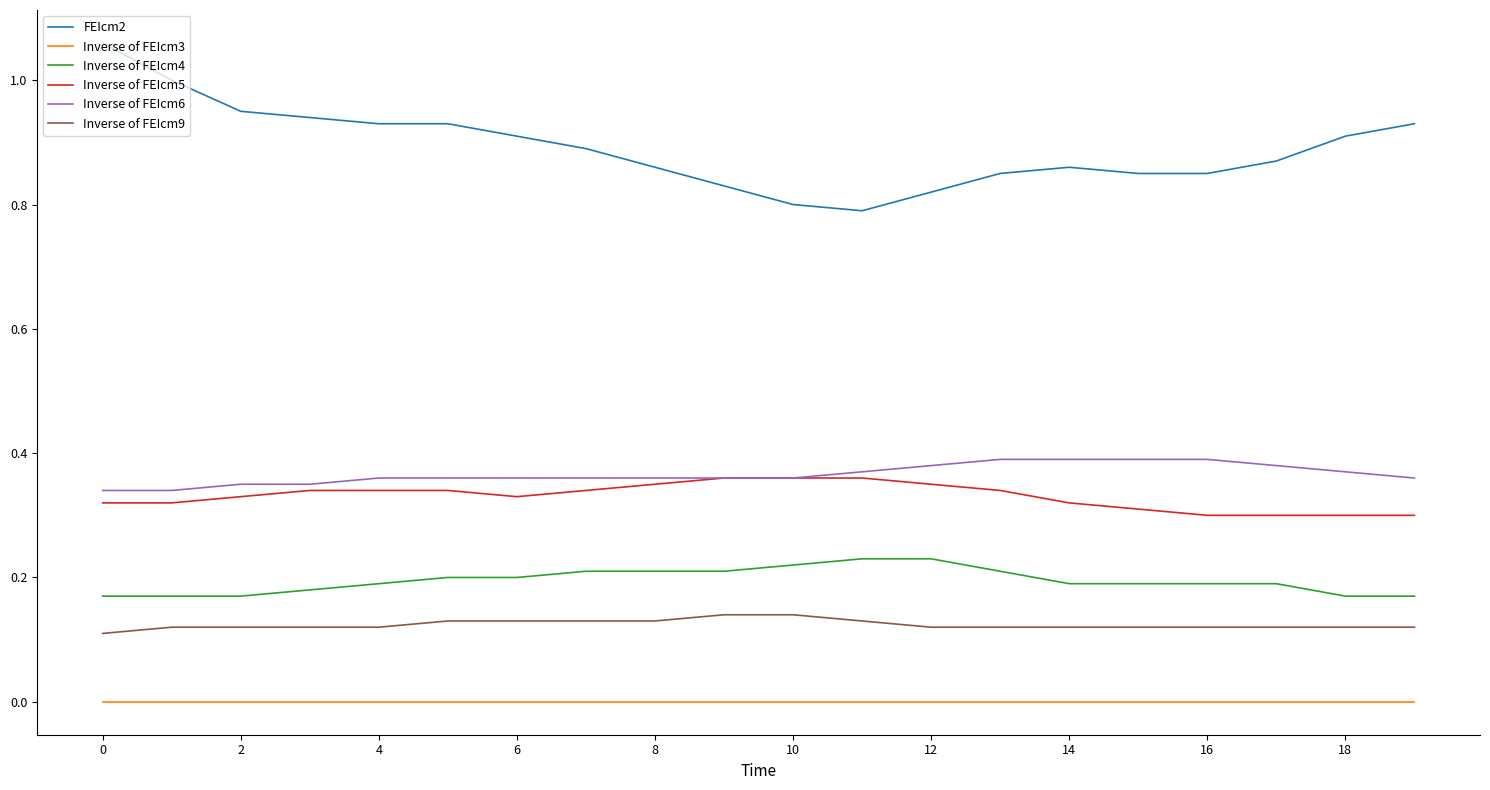

Which series has the largest range (max minus min)?

FEIcm2